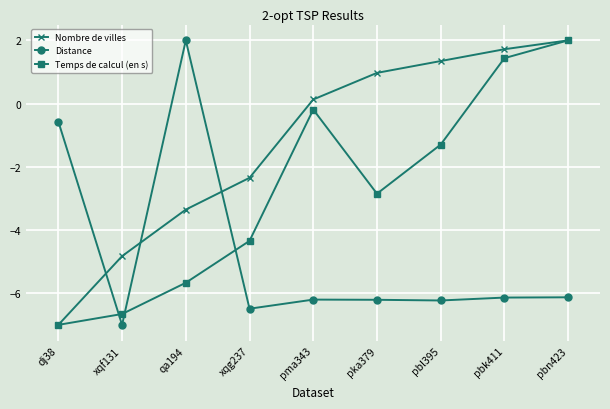

What is the difference between the highest and lowest values at pma343?

6.3